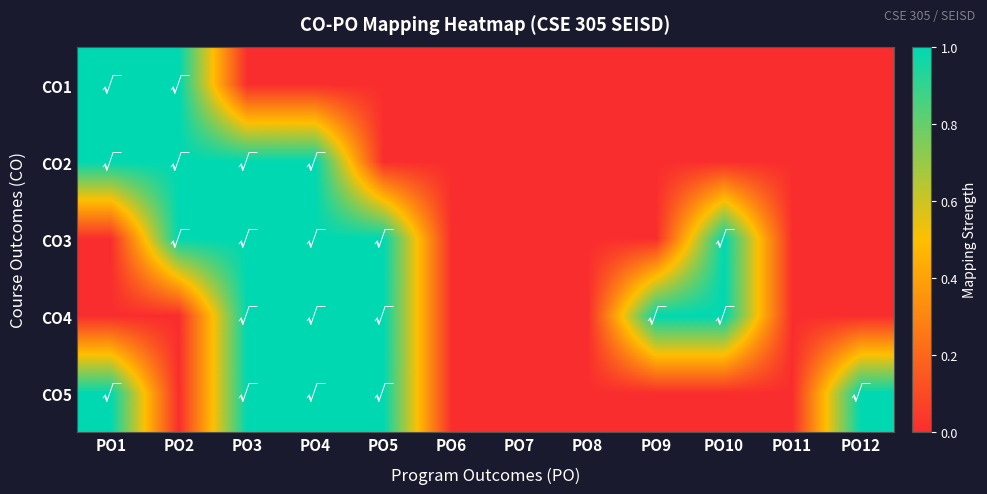

At PO9, list the series in order from smallest to largest.

CO1, CO2, CO3, CO5, CO4